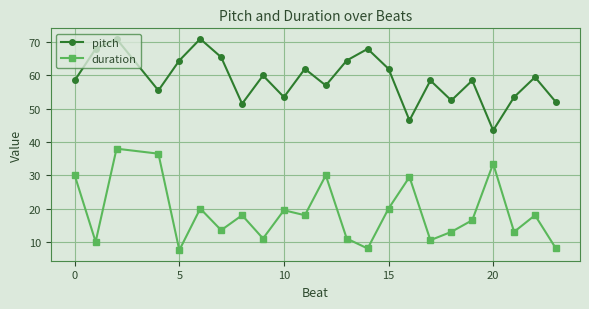

What is the maximum value shown in the chart?

71.0